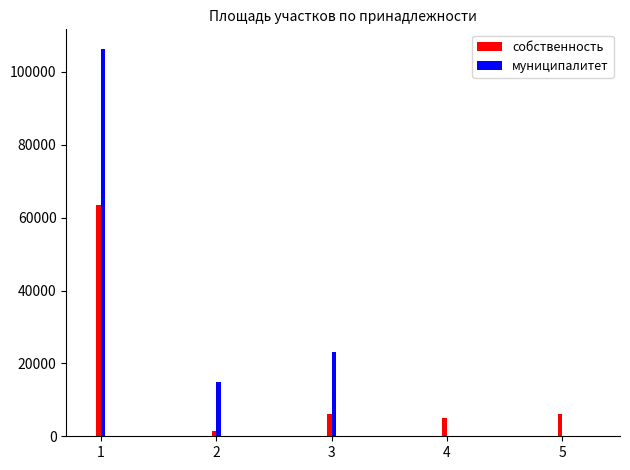

Which series changed the most between 1 and 2?

муниципалитет